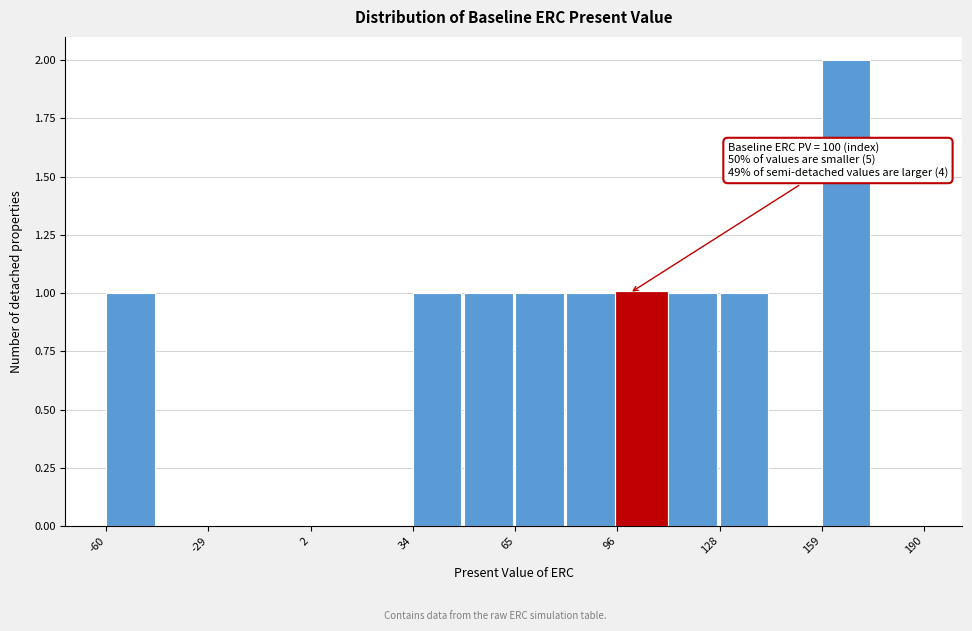

Read against the x-axis, roughly where is the centre of the tallest bar?

165